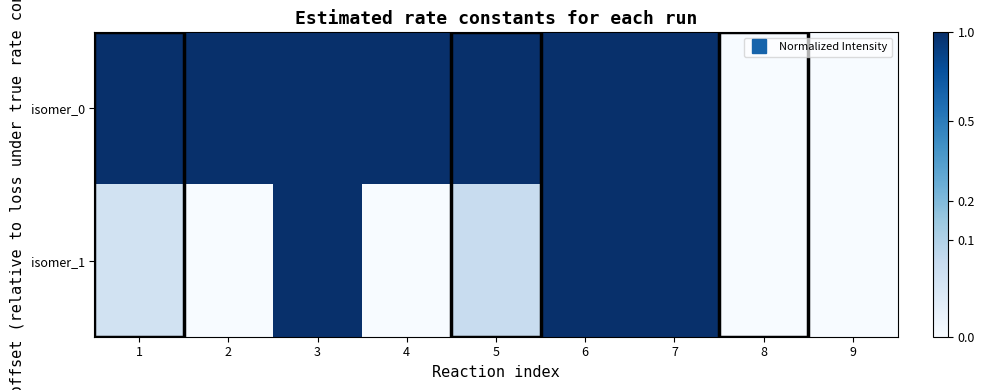

Rank the series at 3 from lowest to highest value.

isomer_0, isomer_1